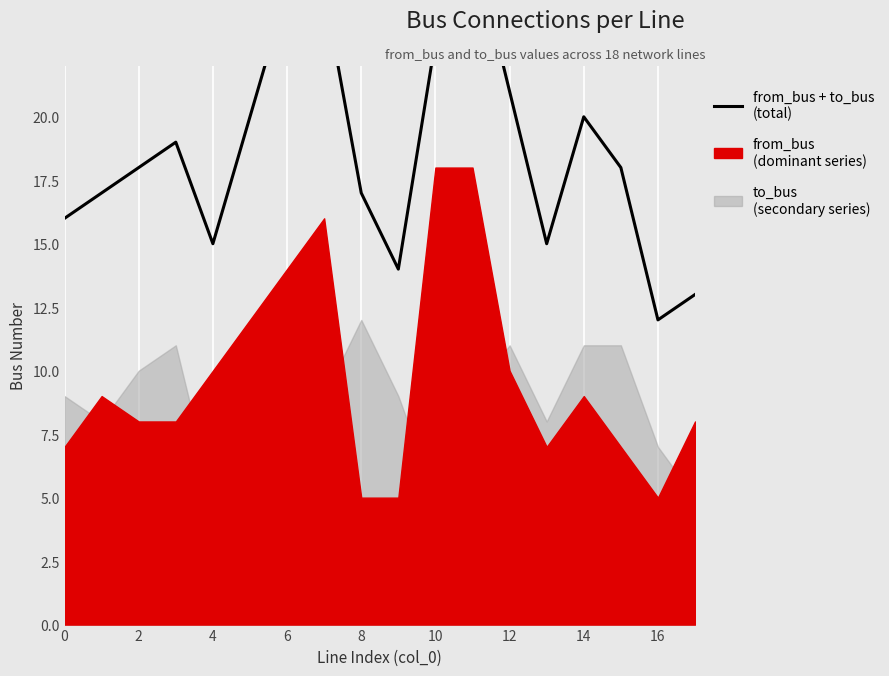

What is the difference between the maximum and minimum values?

15